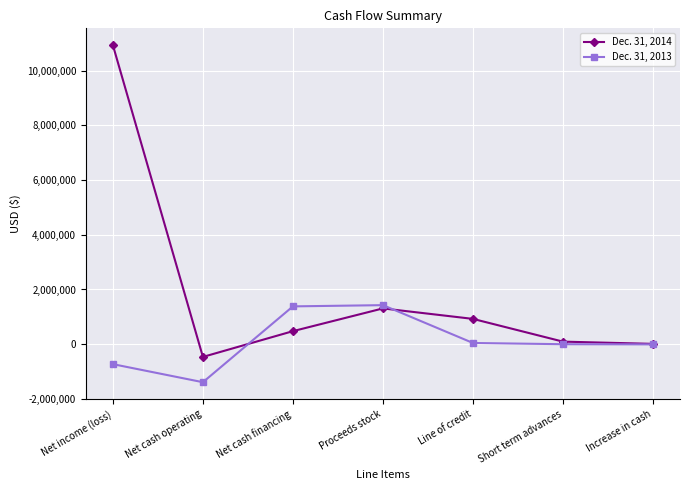

How many data points in Dec. 31, 2013 are less than 0?

3